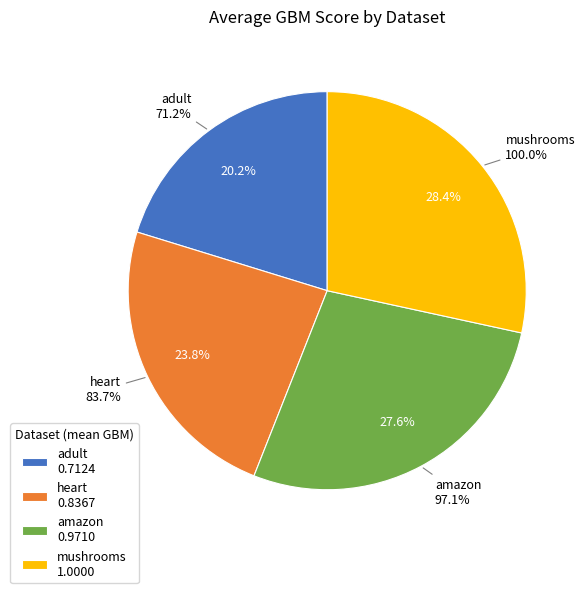

The heart slice represents 17% of the pie. True or false?

False